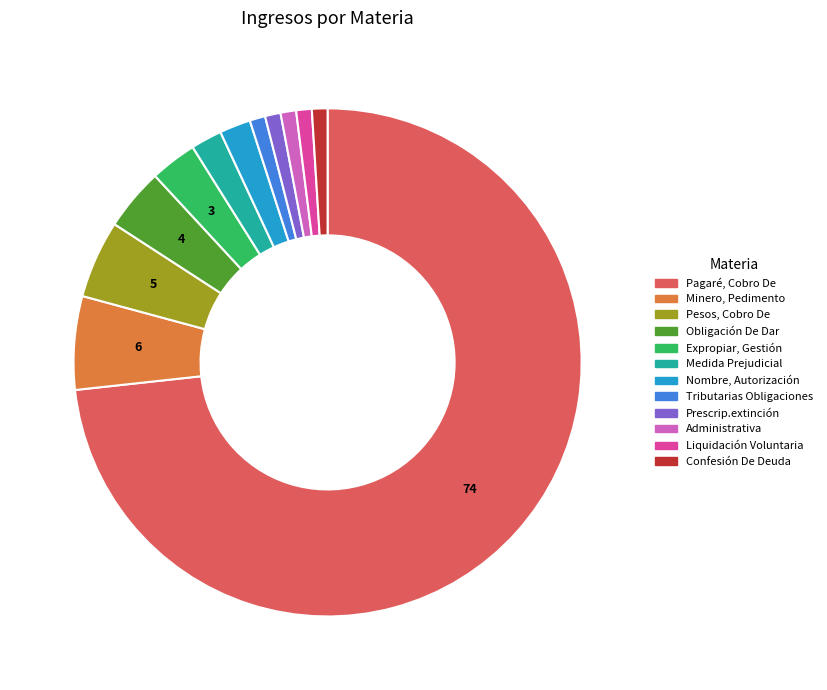

Is the sum of Minero, Pedimento and Prescrip.extinción greater than half?

No